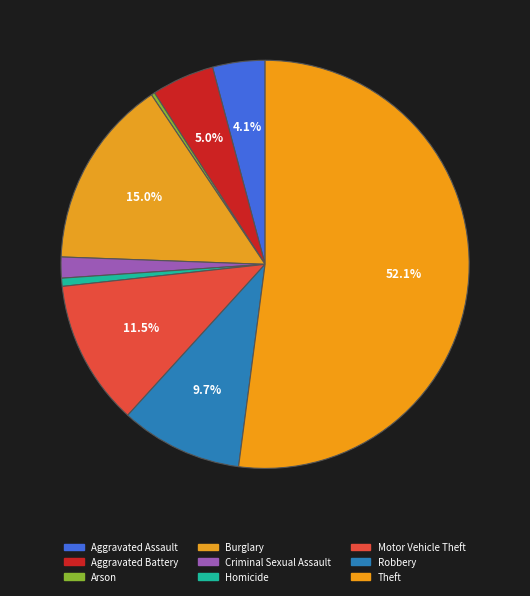

What percentage is the Criminal Sexual Assault slice, to the nearest percent?

2%